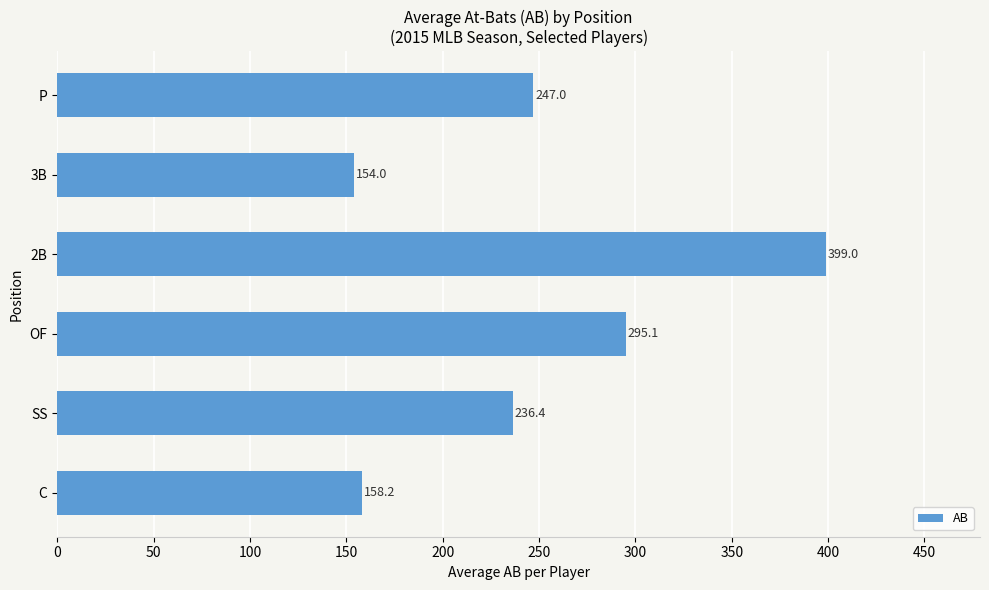

List the labels in order of value, largest first.

2B, OF, P, SS, C, 3B